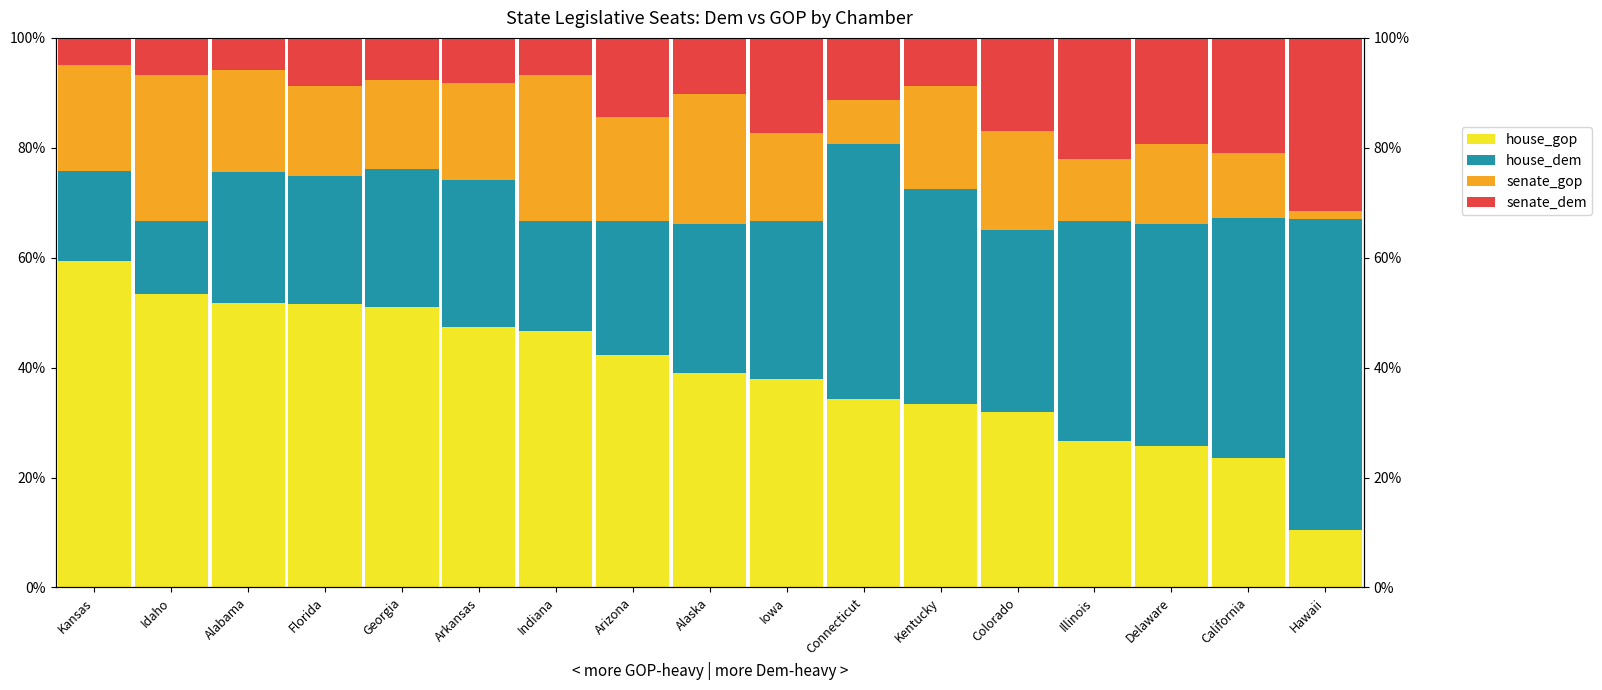

How many house_gop values are between 0 and 1?

17